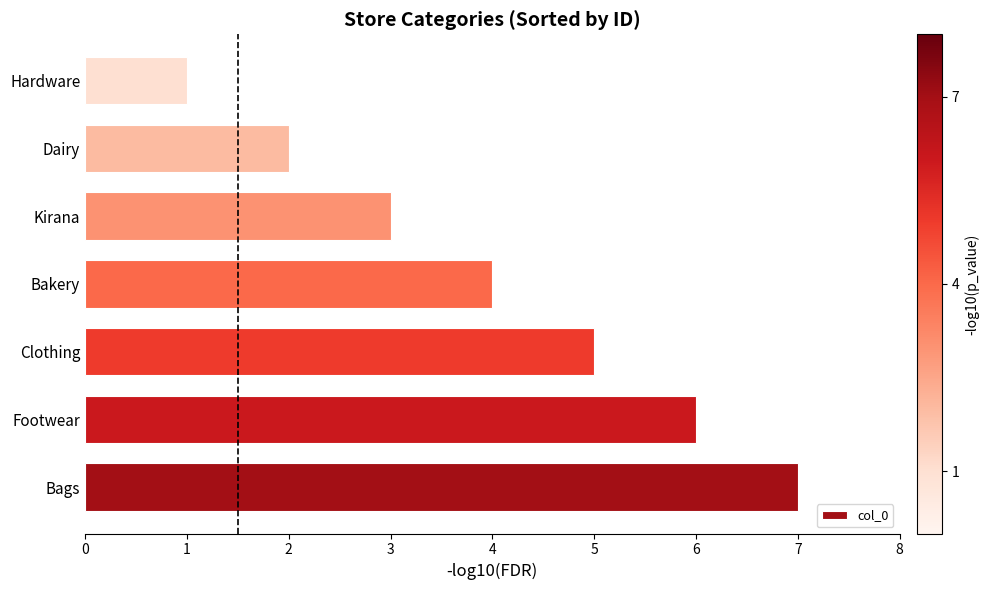

Count the values in the range 2 to 6.

5